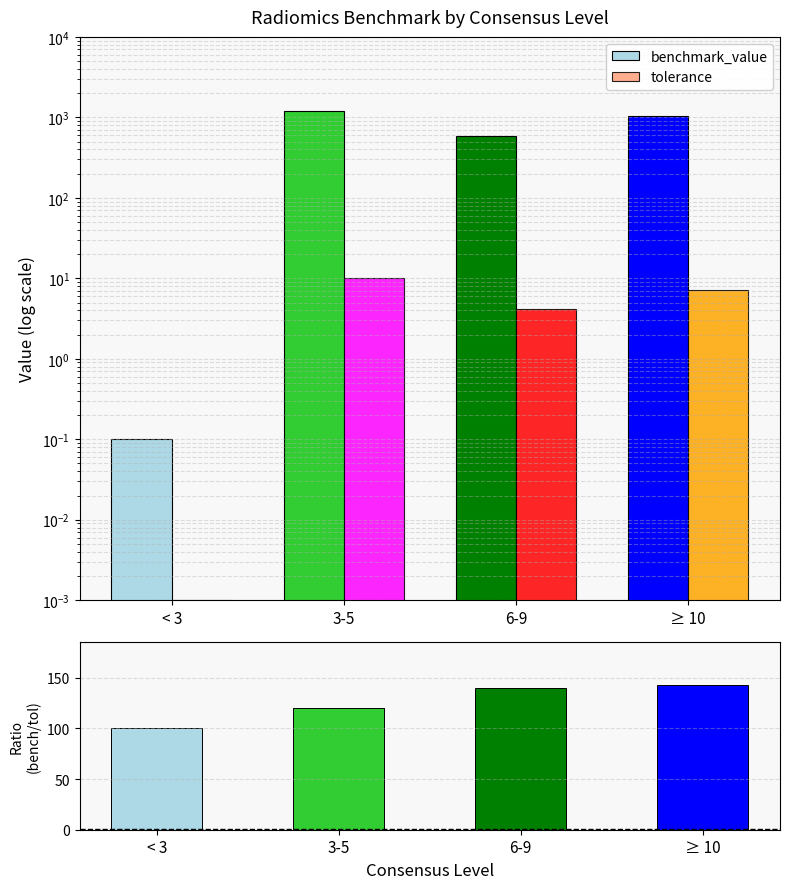

The benchmark_value series shows 0.2 at < 3. True or false?

False